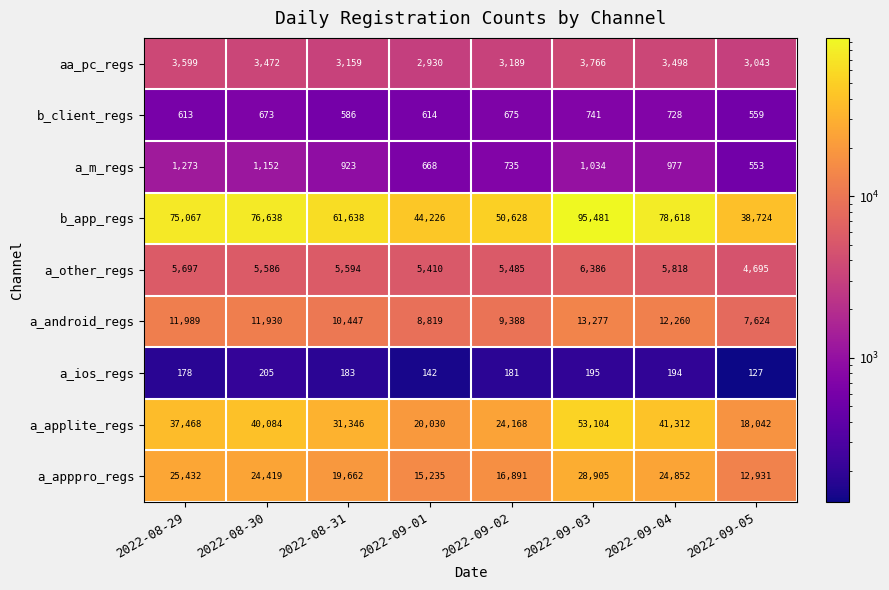

Is it true that a_m_regs equals 977 at 2022-09-04?

True